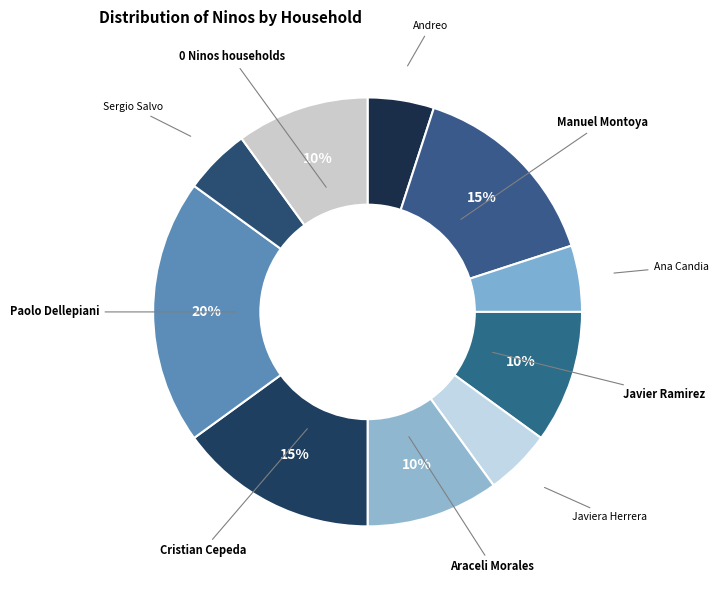

Count the number of slices in the pie.

10